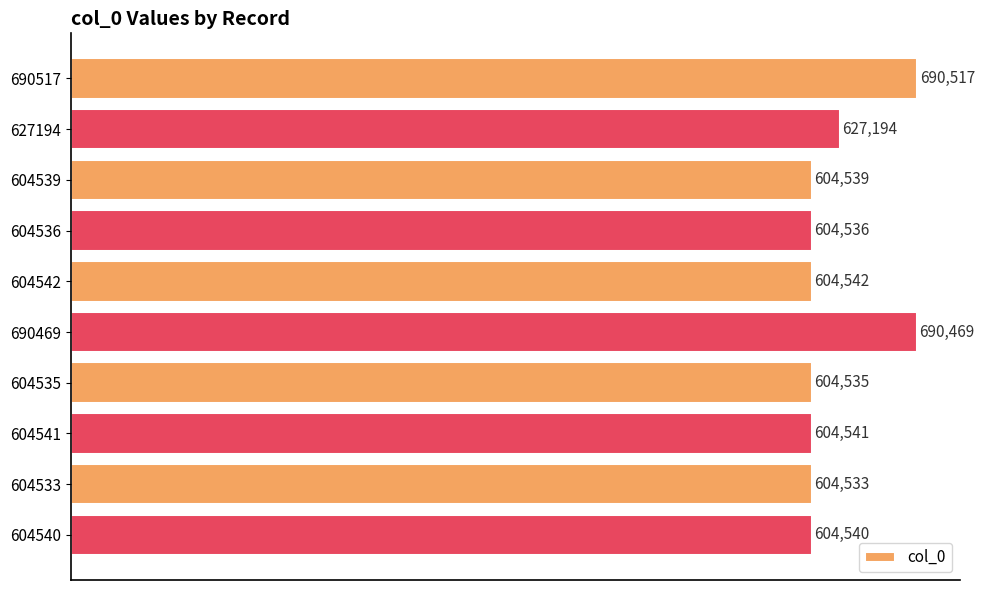

What is the value of the 7th bar from the top?

604535